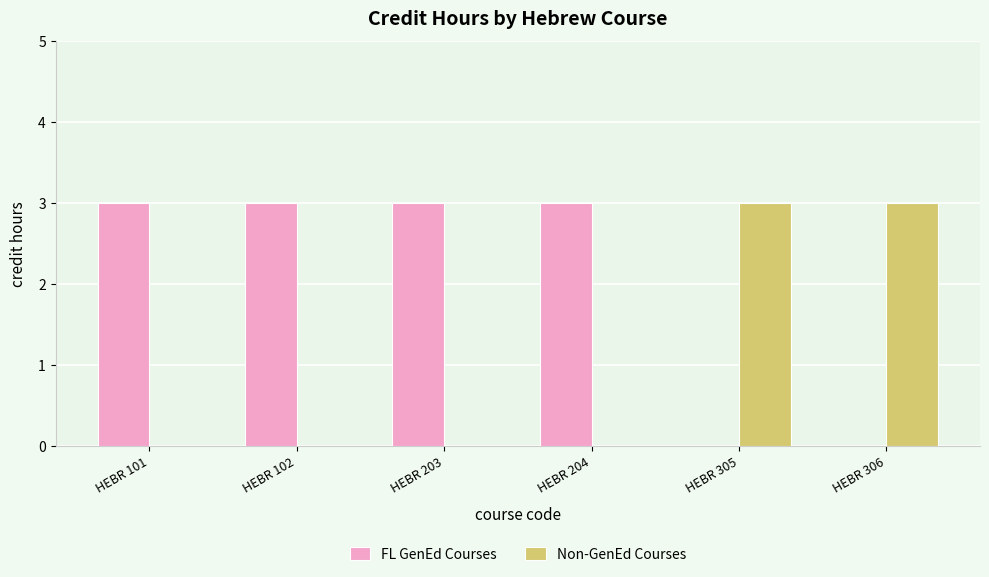

Is the value of Non-GenEd Courses at HEBR 204 greater than the value of FL GenEd Courses at HEBR 204?

No